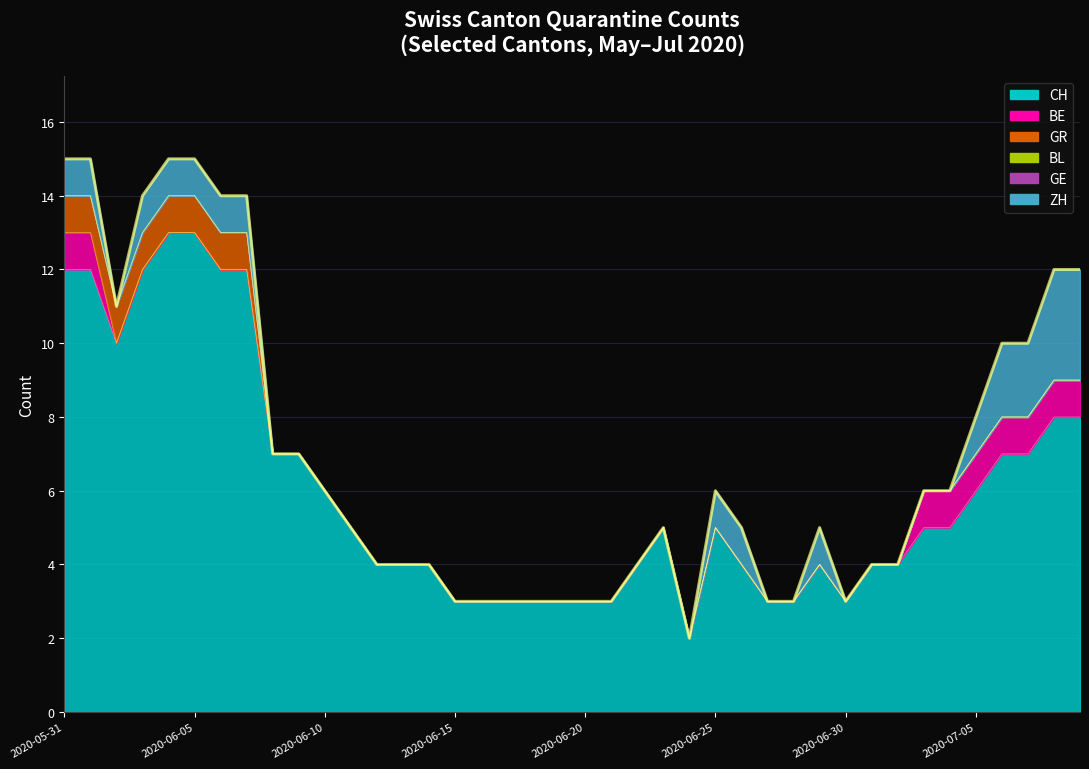

The ZH series shows 2 at 2020-06-06. True or false?

False